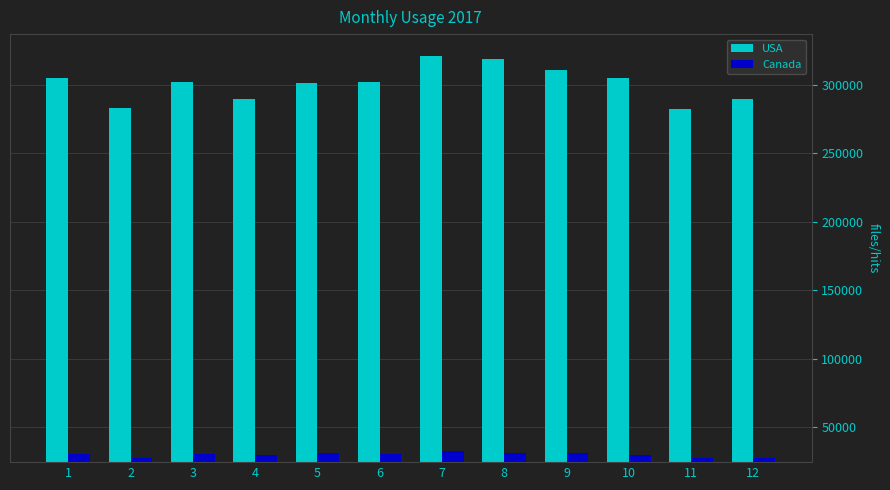

Count the number of categories in the chart.

12